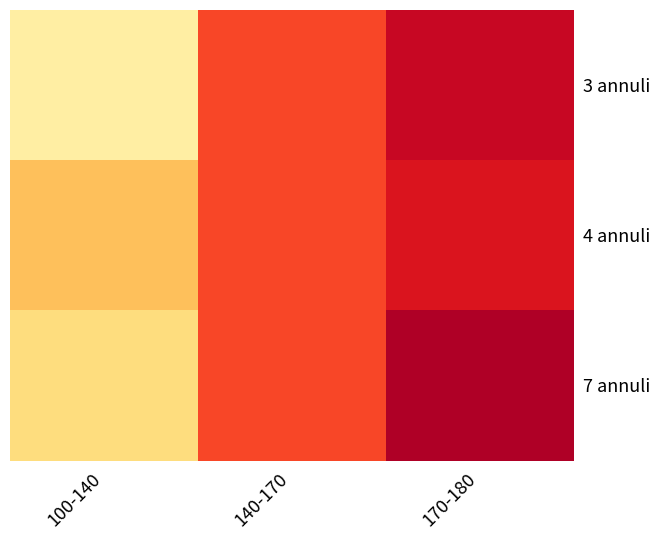

Reading left to right, transcribe all the data shown in this chart.

3 annuli: 100-140=0.3	140-170=0.8	170-180=1.0
4 annuli: 100-140=0.5	140-170=0.8	170-180=0.9
7 annuli: 100-140=0.4	140-170=0.8	170-180=1.0